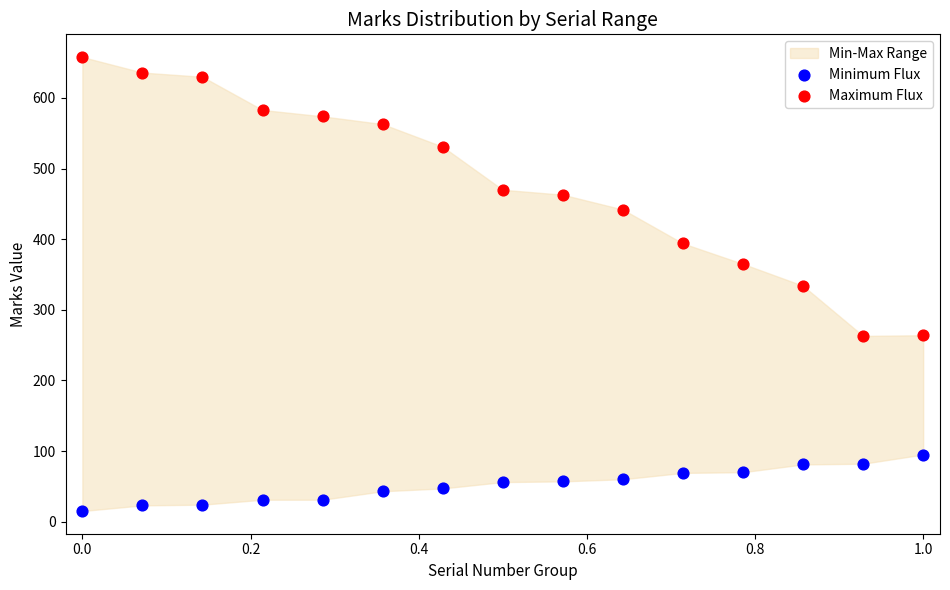

Which series reaches the minimum Y coordinate?

Minimum Flux